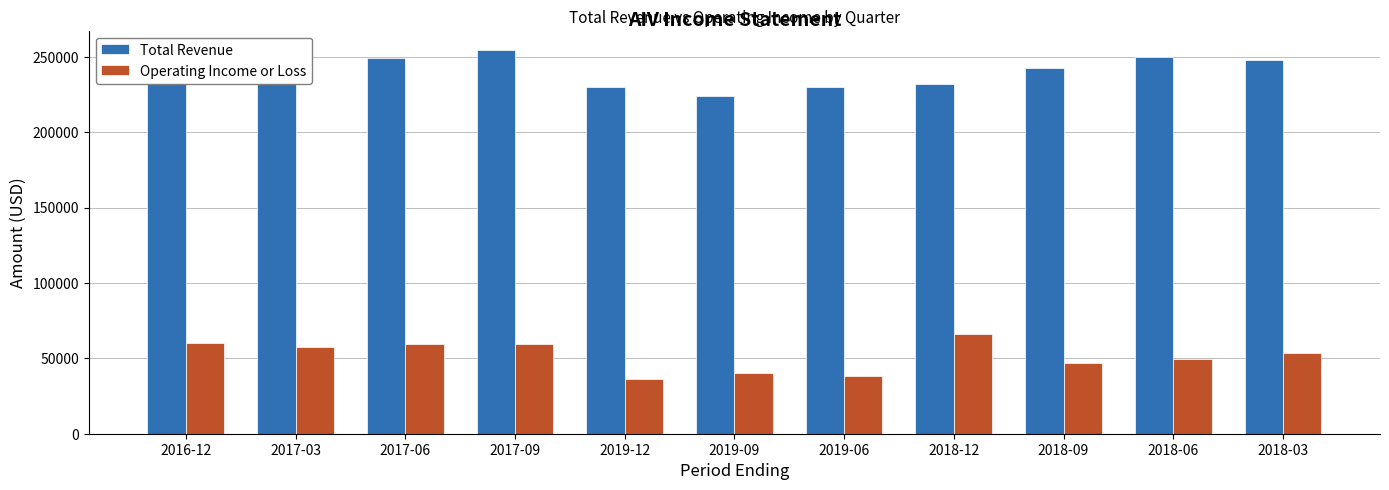

Which category has the highest value in the Operating Income or Loss series?

2018-12